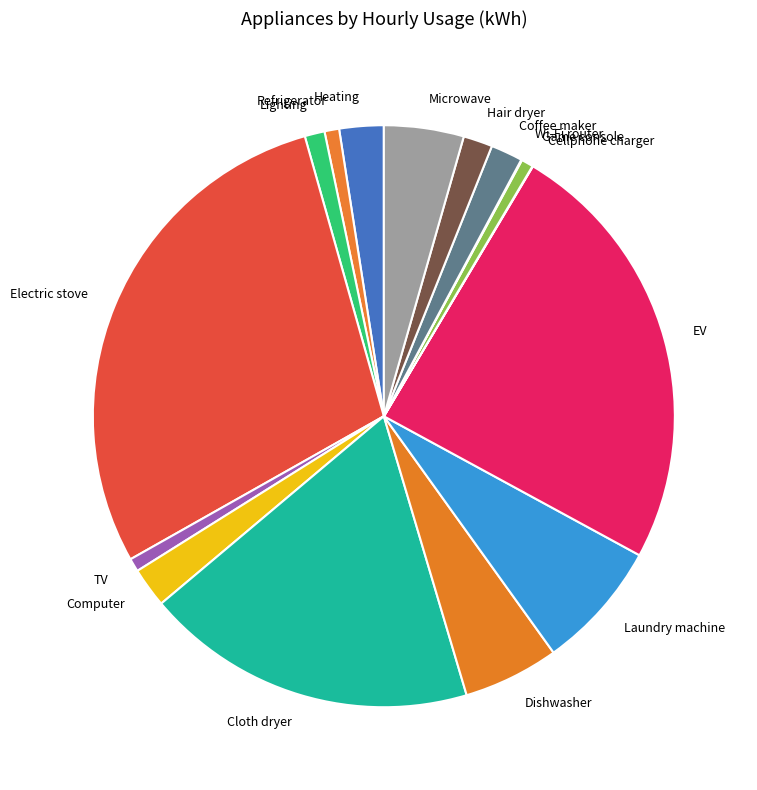

Is there a majority slice in this chart?

No